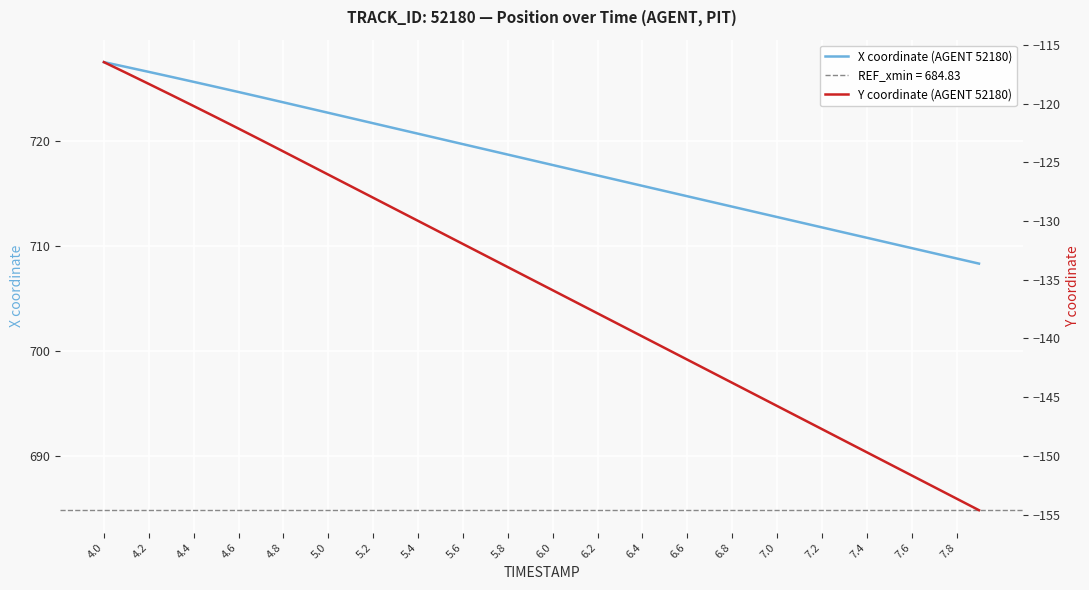

Where does the Y coordinate (AGENT 52180) series first go above -134?

4.0